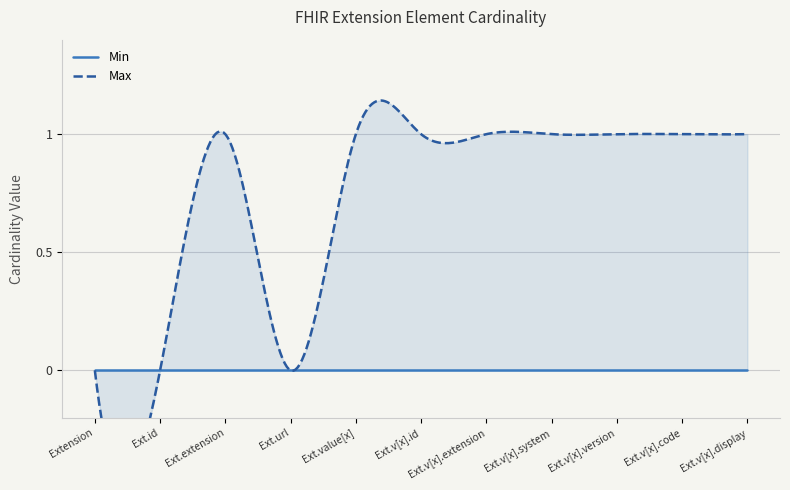

Rank the series by their maximum value, from lowest to highest.

Min, Max